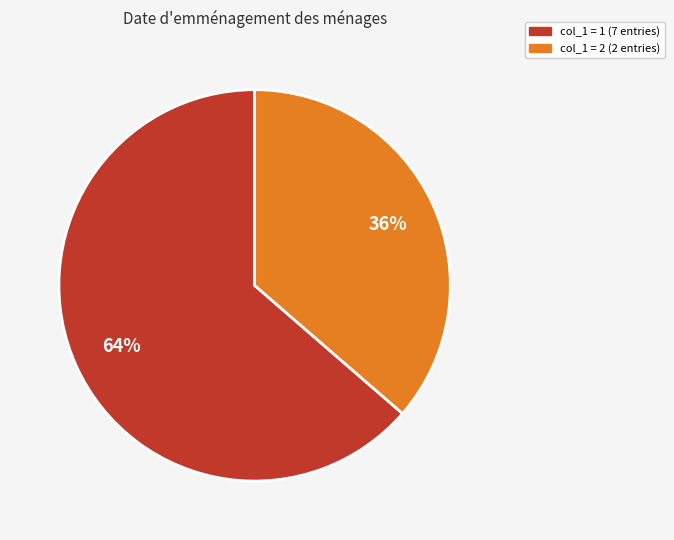

Does any single category account for the majority?

Yes